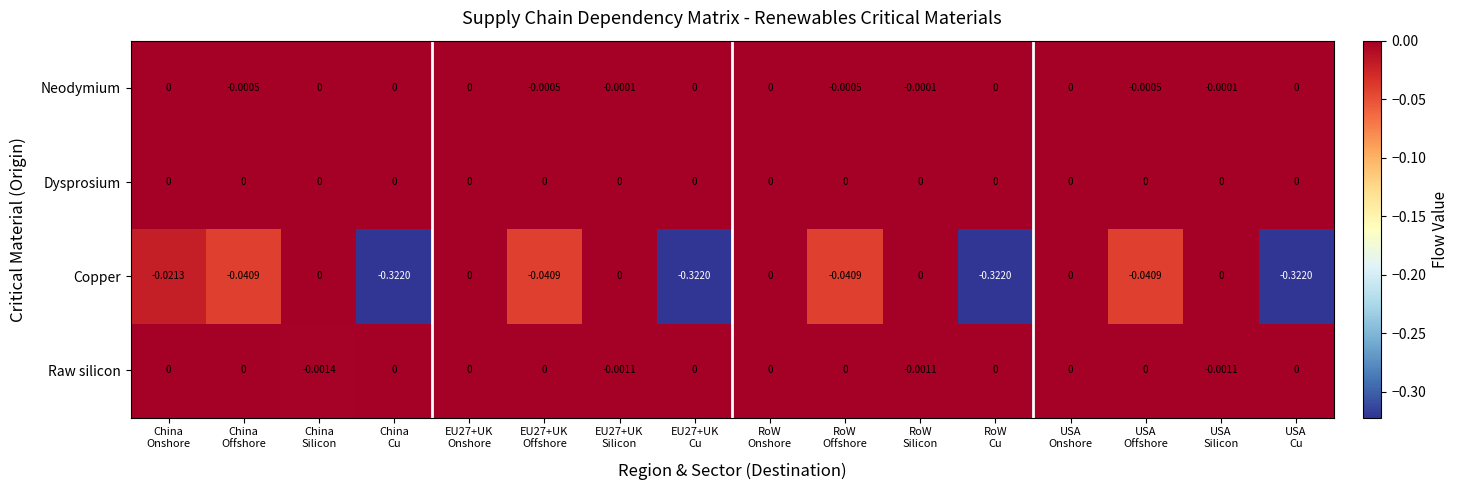

Which series has the widest spread of values?

Copper